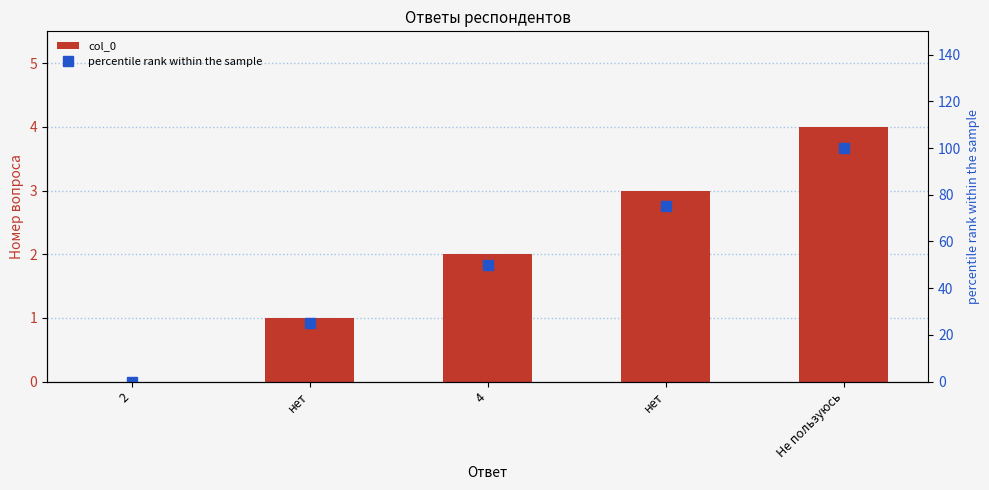

What is the spread (max minus min) of values at нет?

24